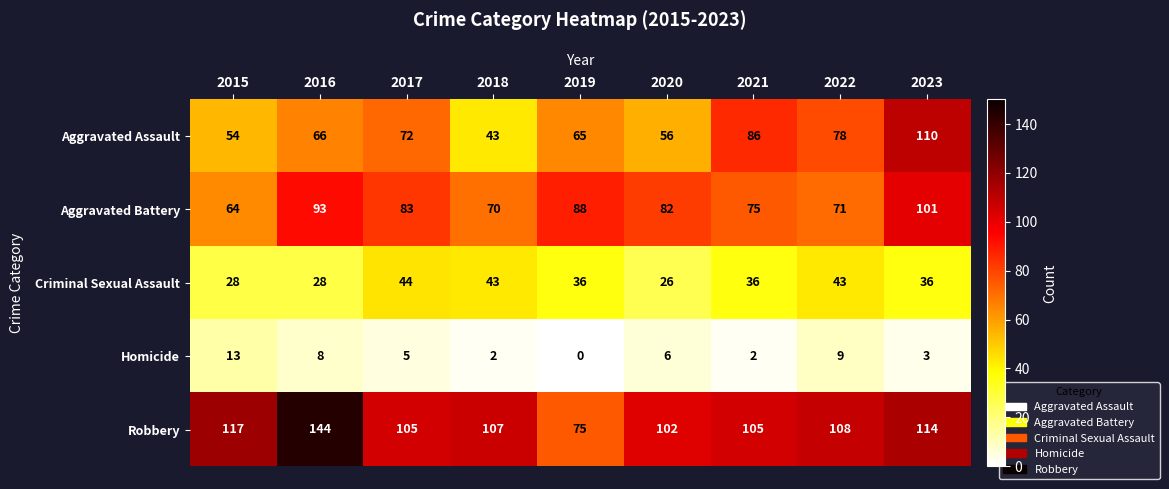

Which series changed the most between 2017 and 2019?

Robbery